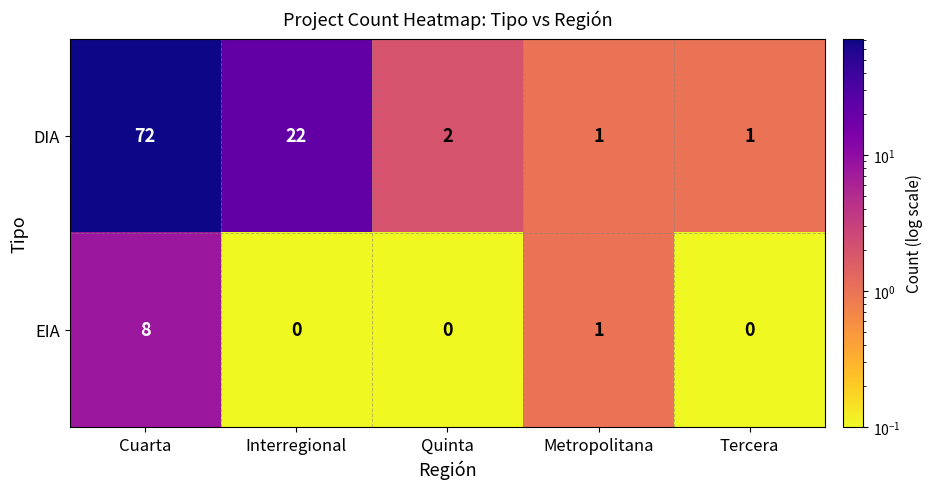

Reading right to left, what are all the values shown in this chart?

DIA: 1	1	2	22	72
EIA: 0	1	0	0	8